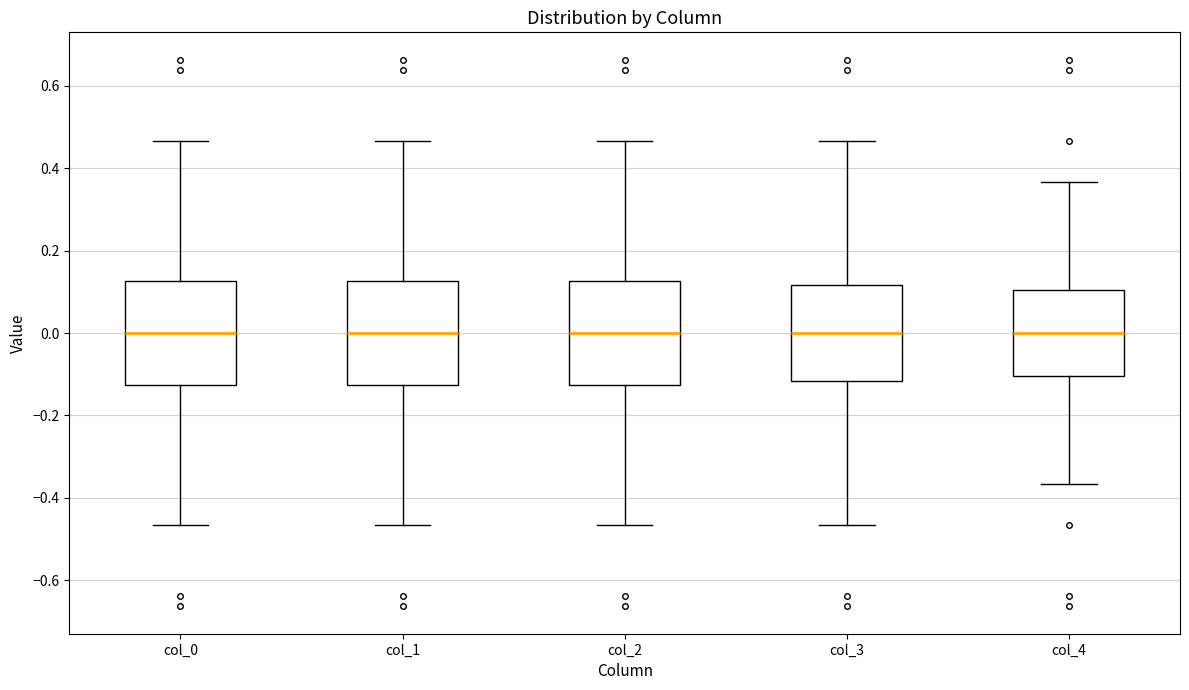

Where does the upper whisker of the box for col_4 end on the y-axis? The values are not printed on the chart, so give them approximately, as read against the axis.

0.36